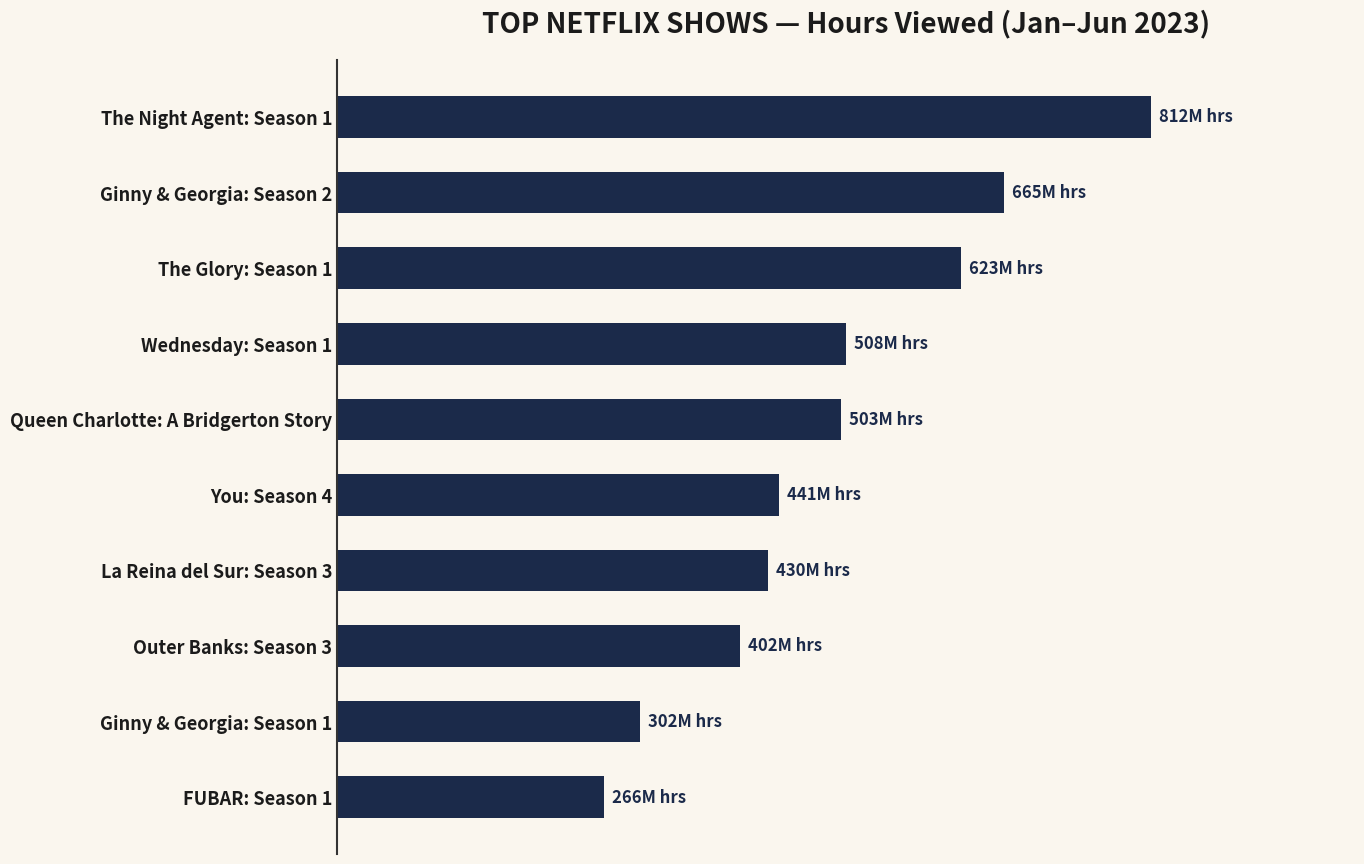

What is the minimum value shown in the chart?

266200000